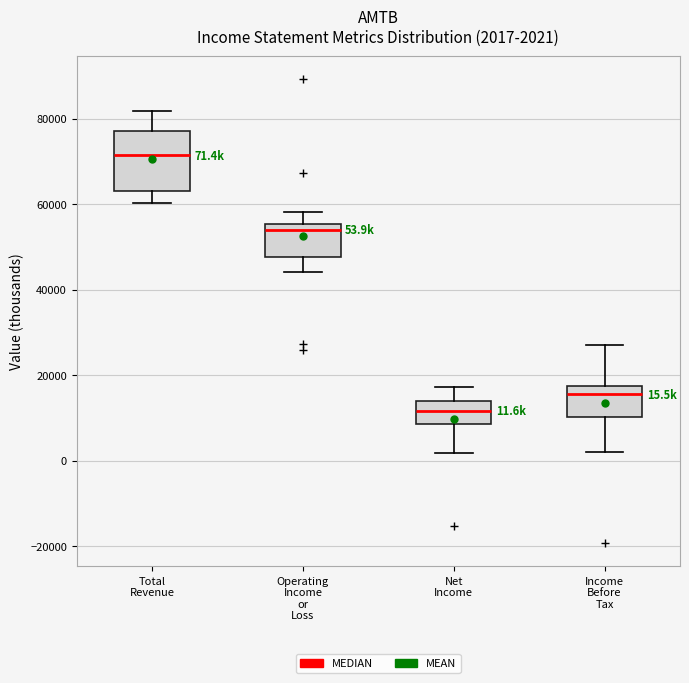

Which box is the tallest, from its lower edge to its upper edge?

Total Revenue